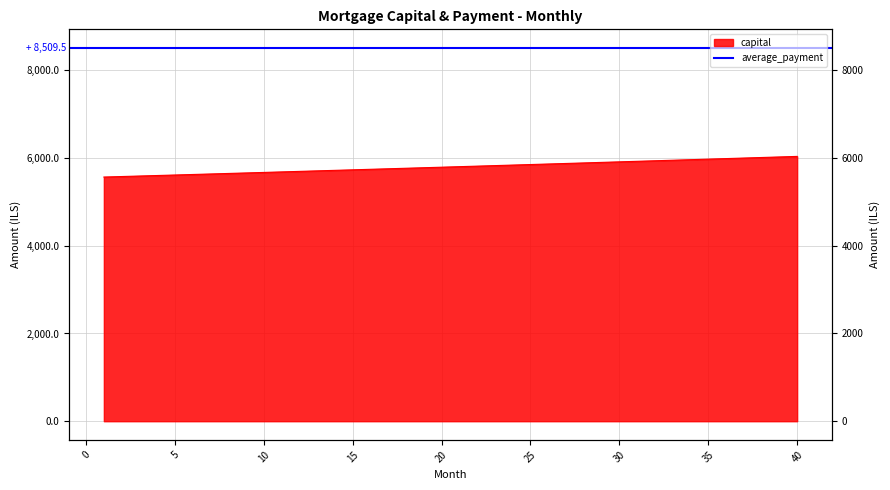

What is the difference between the values at 28 and 5?

275.2